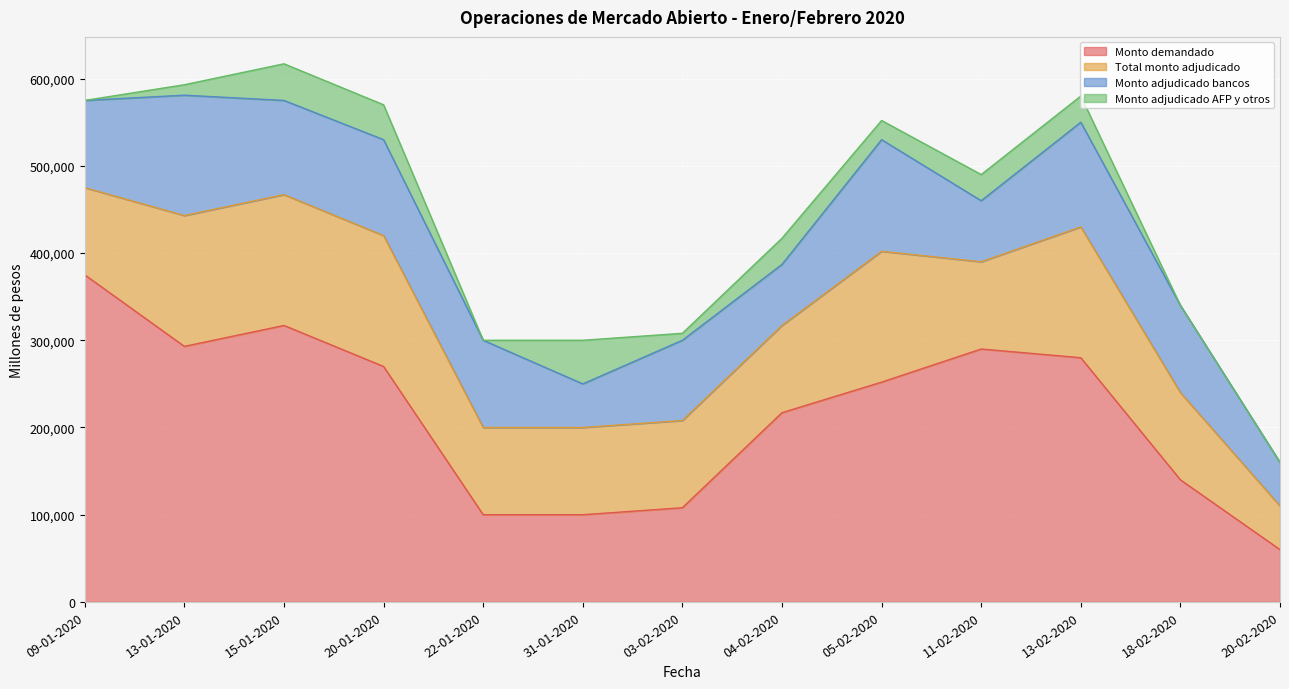

What is the total value across all series at 18-02-2020?

340000